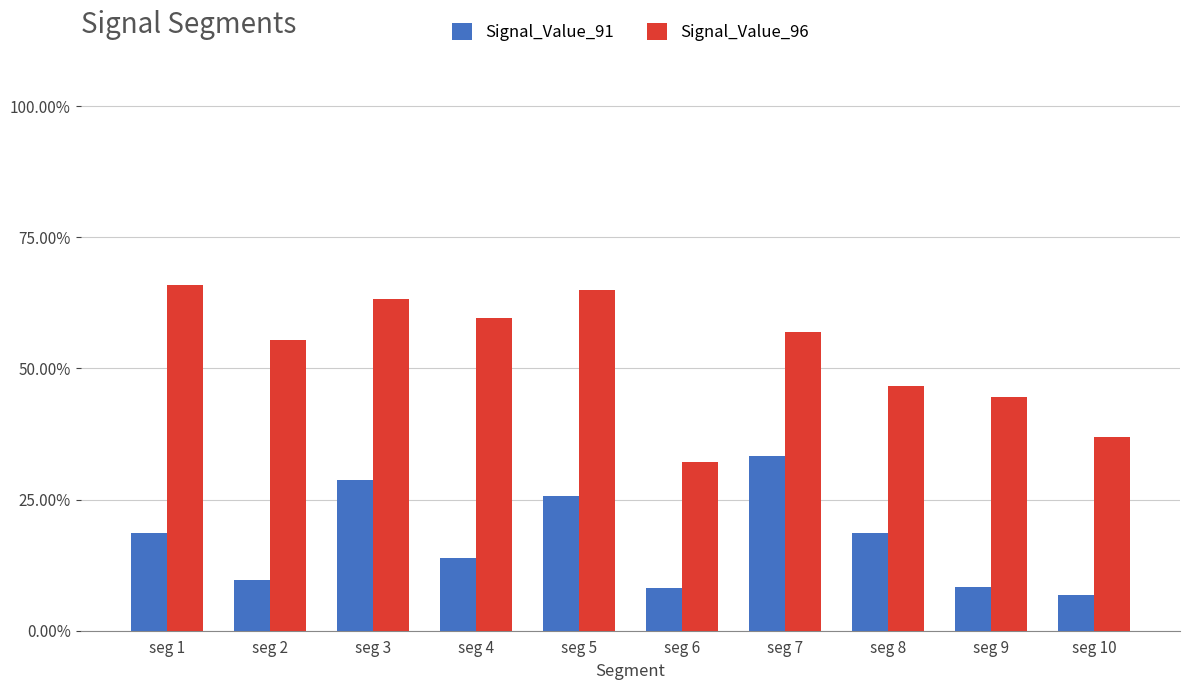

Are the bars horizontal?

No